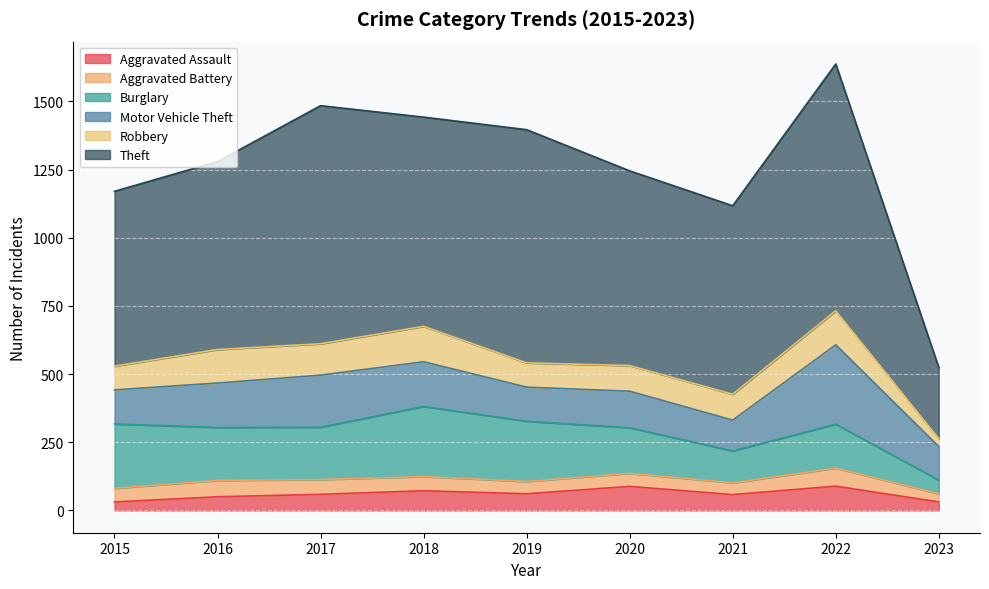

At which label does Robbery reach its minimum?

2023